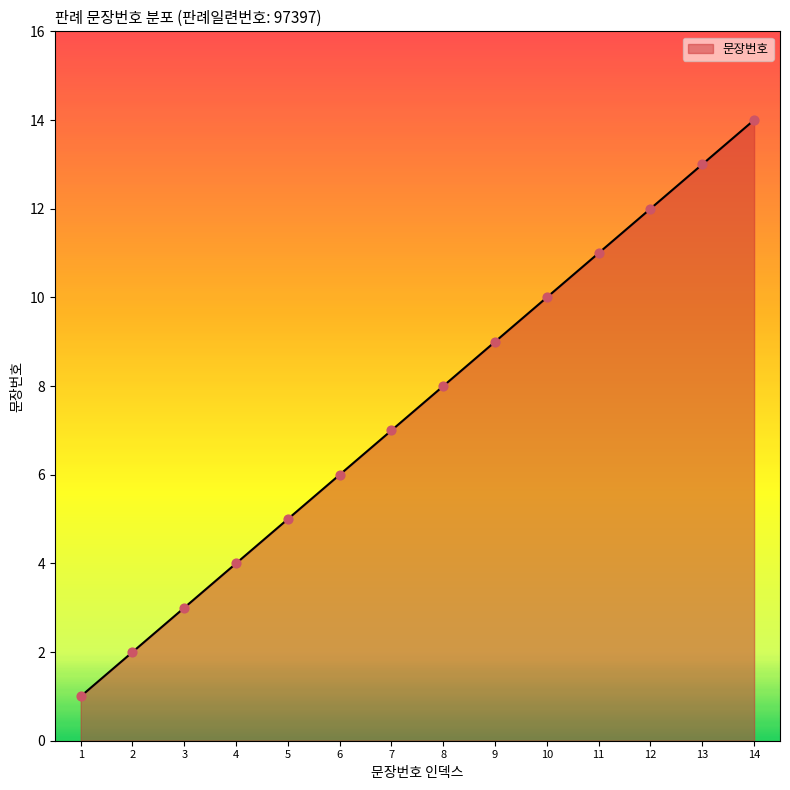

What is the change in value from 3 to 7?

+4